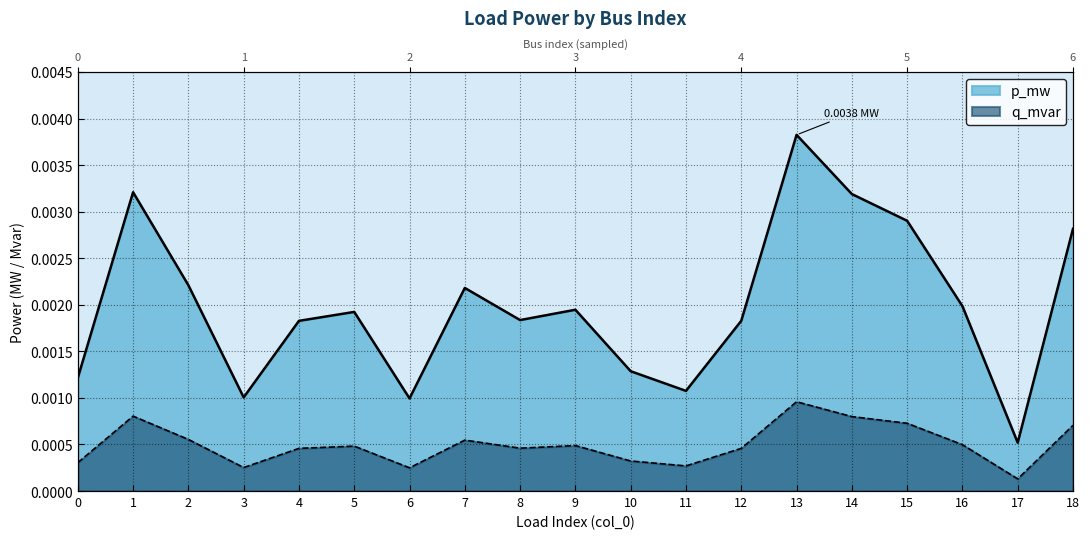

True or false: p_mw and q_mvar cross at least once.

False